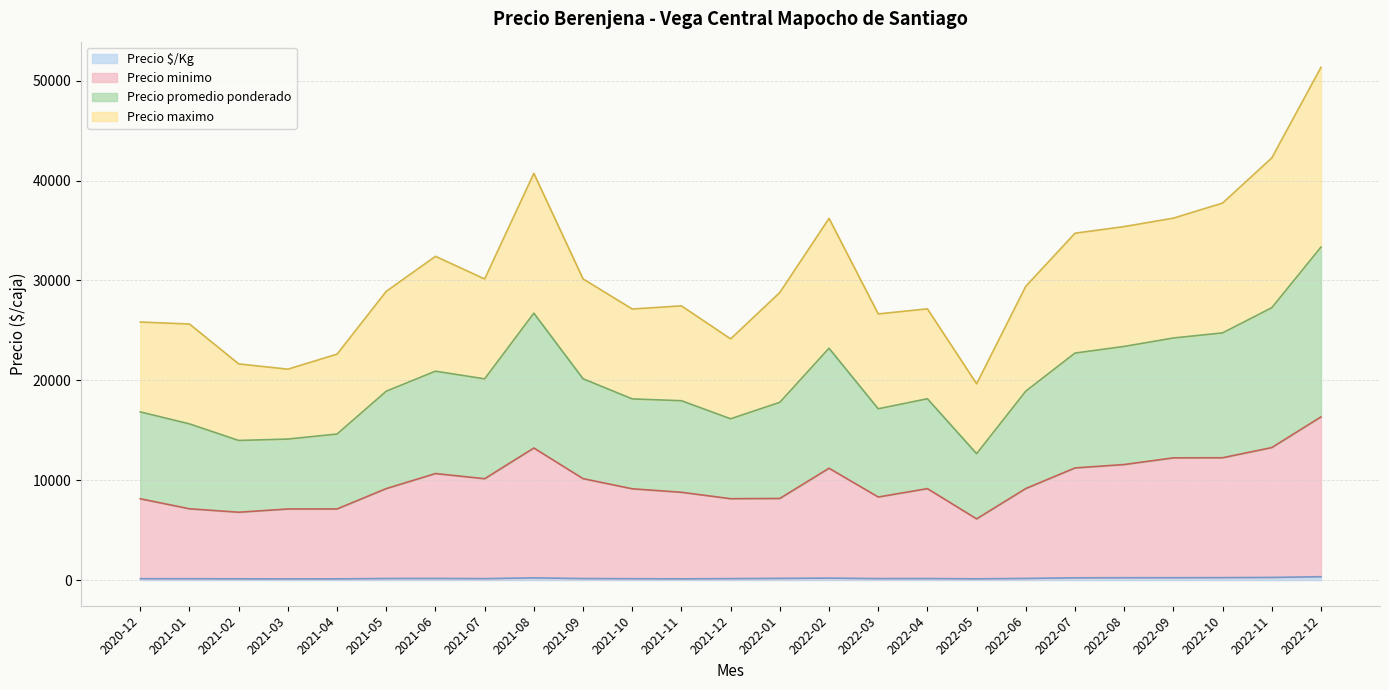

At which category is the sum across all series the highest?

2022-12